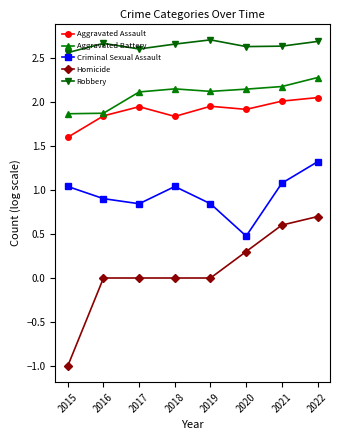

What is the value of the Robbery point at the 2nd from the left?

2.7